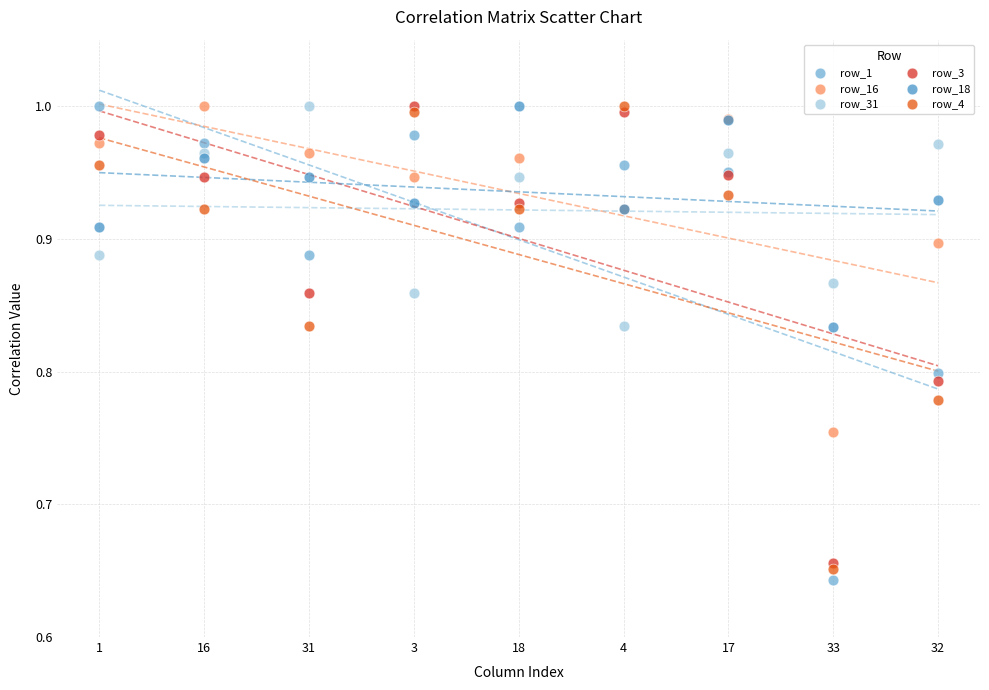

What are all the series names shown in the legend?

row_1, row_16, row_31, row_3, row_18, row_4